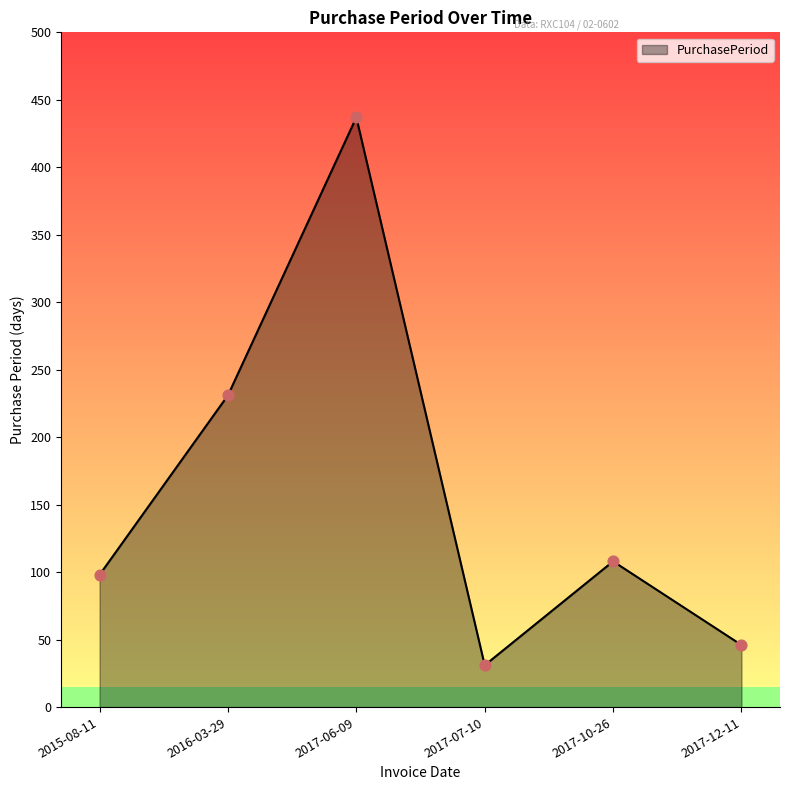

Between 2016-03-29 and 2017-12-11, which is larger?

2016-03-29